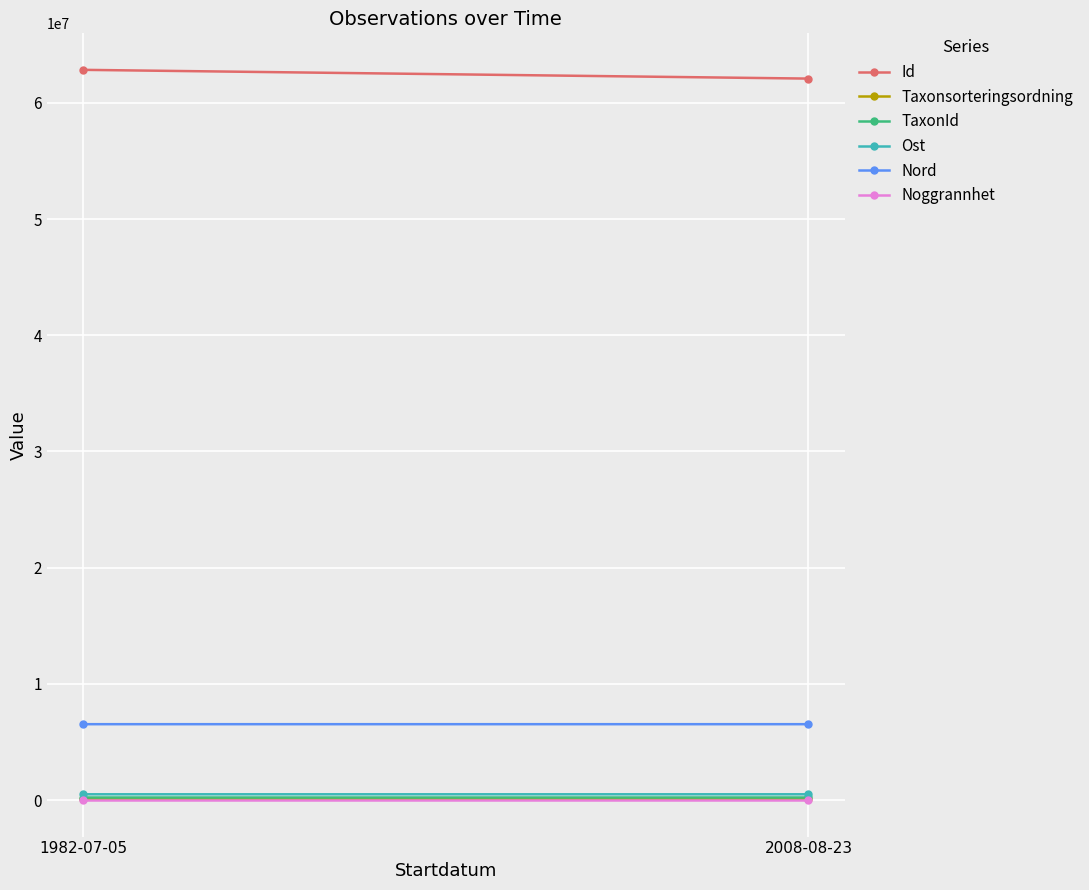

What is the minimum value for Id?

62082449.0